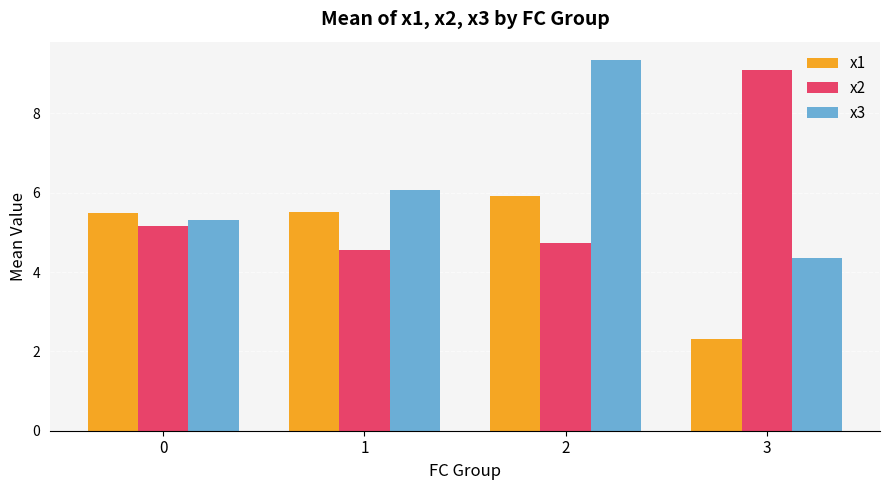

What is the spread (max minus min) of values at 1?

1.5